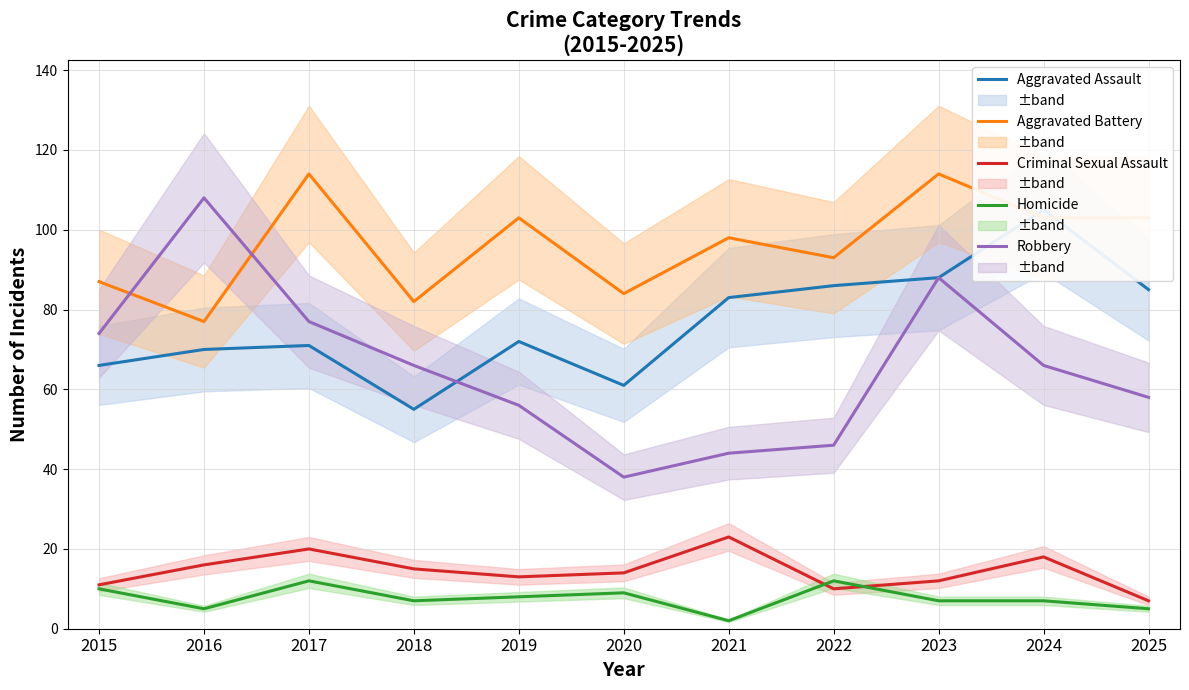

Does the chart have visible grid lines?

Yes